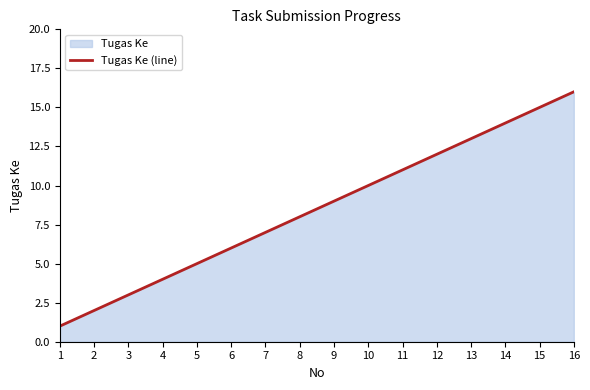

What is the average value?

8